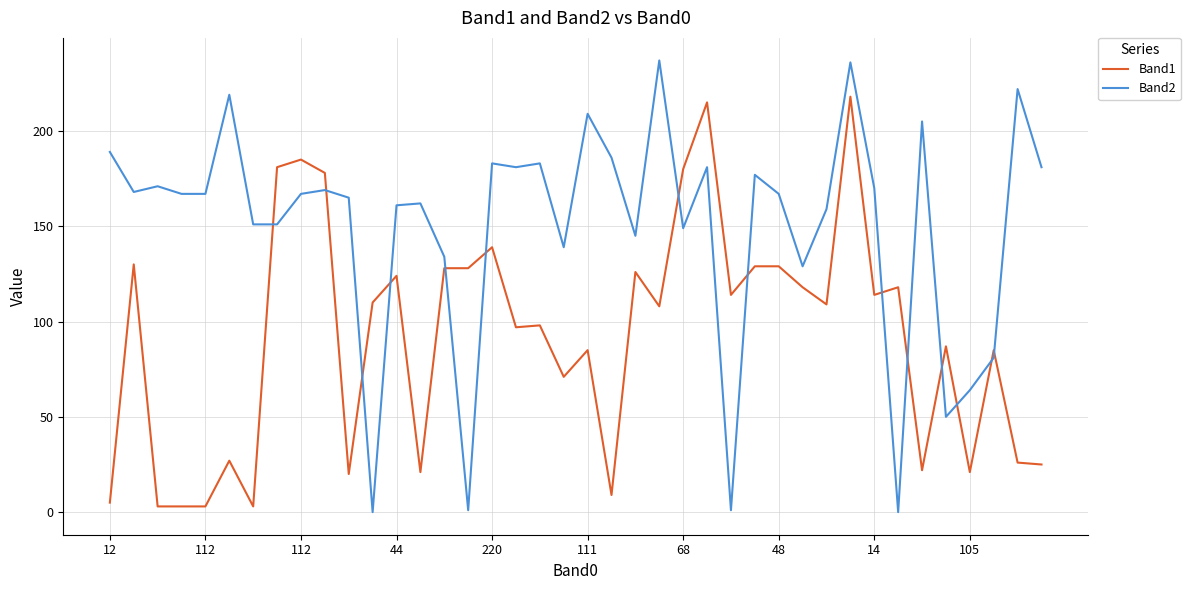

Rank the series by their maximum value, from highest to lowest.

Band2, Band1